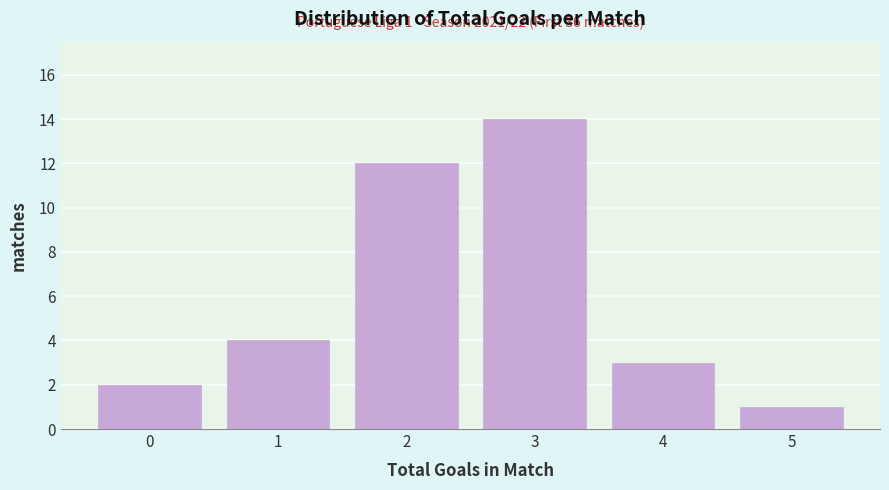

Reading right to left, transcribe all the data shown in this chart.

1	3	14	12	4	2